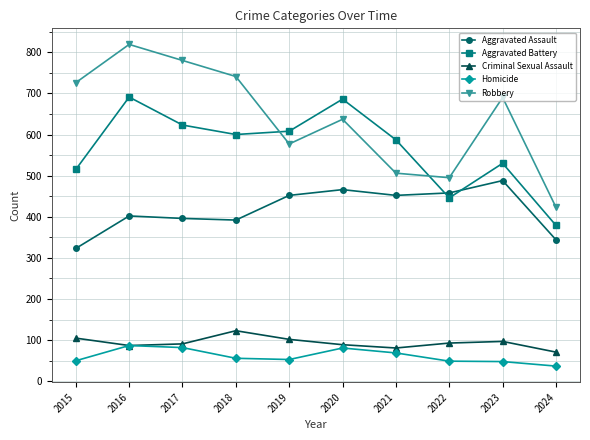

List the series in order of their peak value, highest first.

Robbery, Aggravated Battery, Aggravated Assault, Criminal Sexual Assault, Homicide